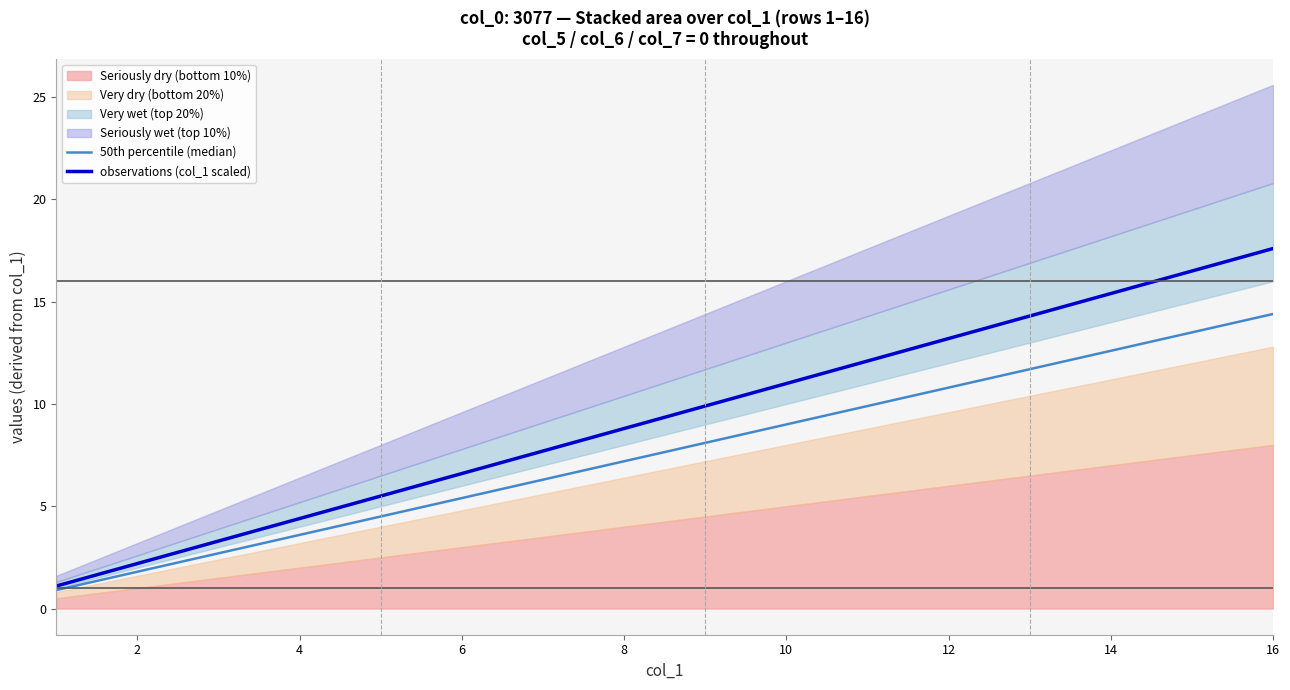

Is it true that observations (col_1 scaled) equals 5.5 at 10?

False